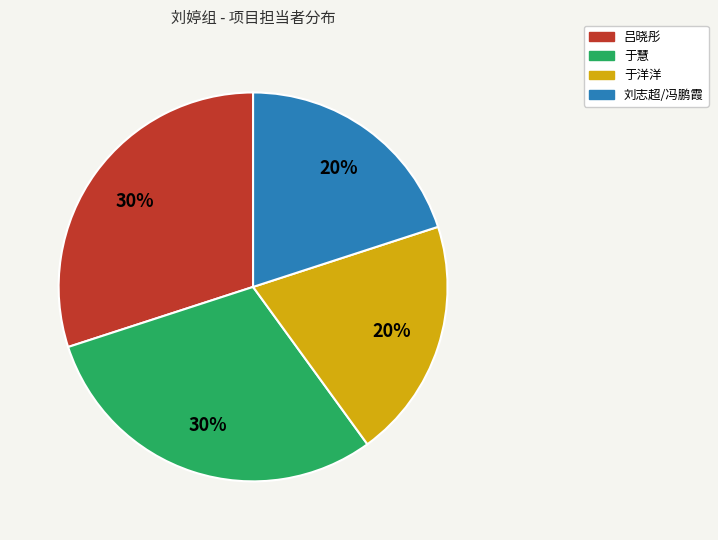

Is there any slice that represents more than half of the pie?

No